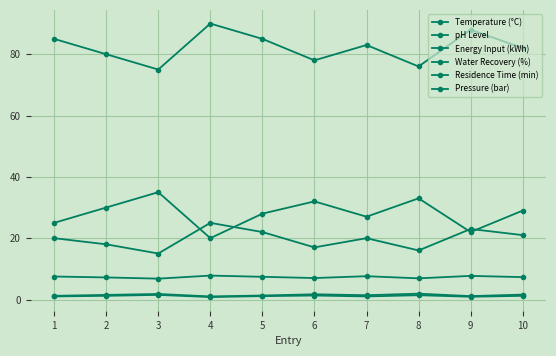

Is this an area chart (filled region under the line)?

No